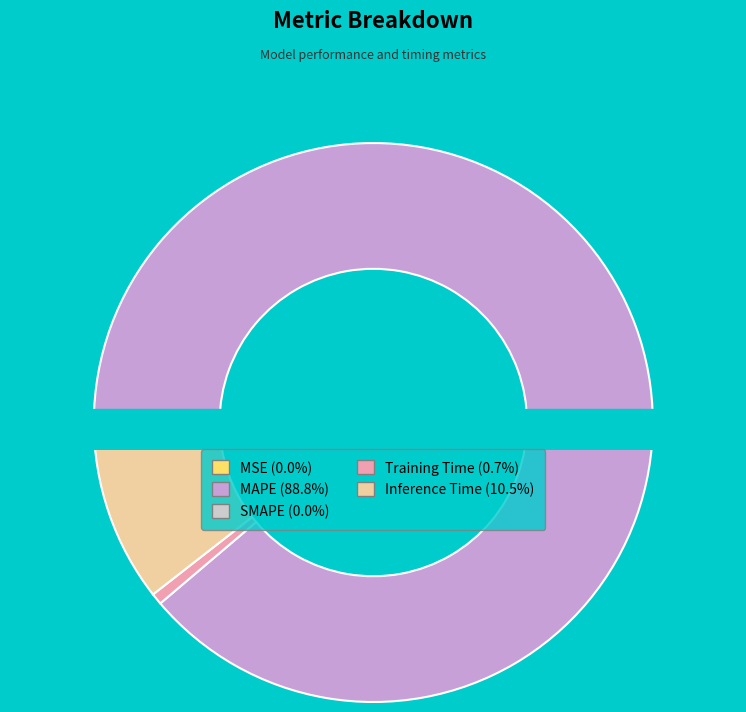

How much of the chart is everything except MAPE?

11.2%